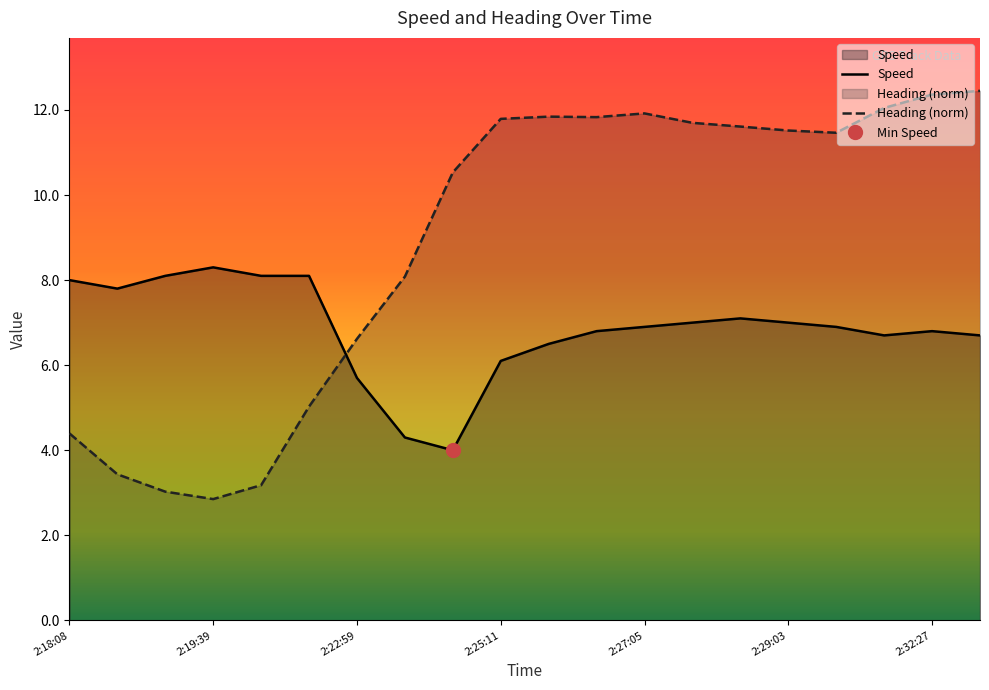

Which series has the largest total across all categories?

Heading